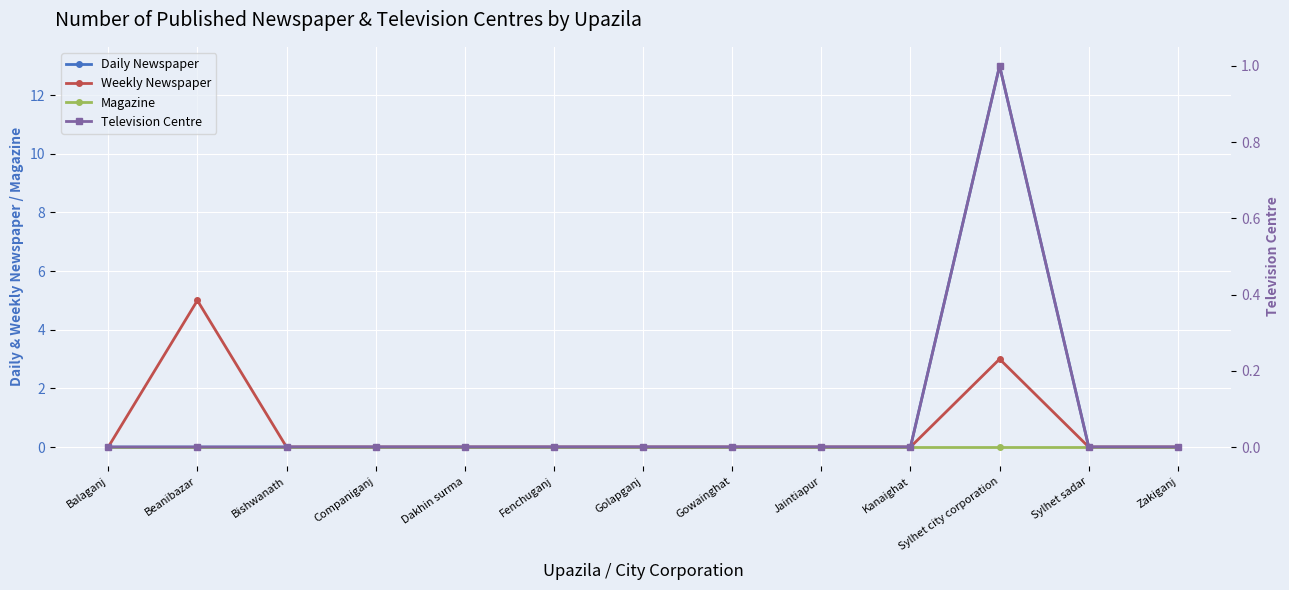

At which label is Television Centre closest to 0?

Balaganj